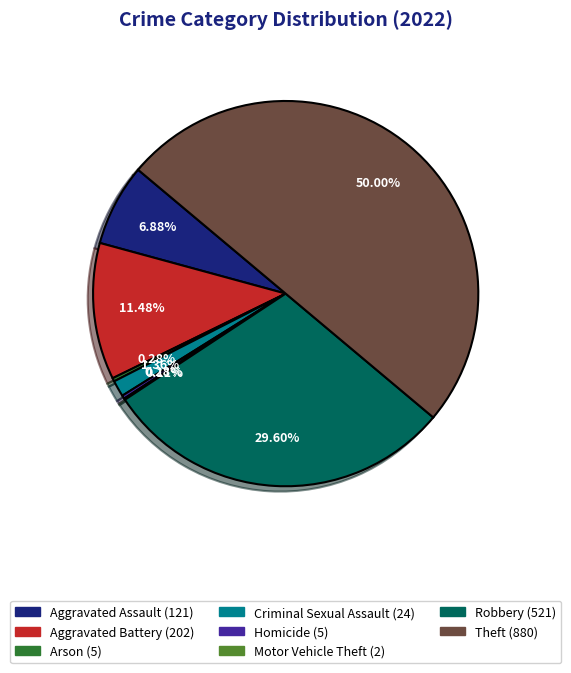

What is the largest slice in the pie chart?

Theft